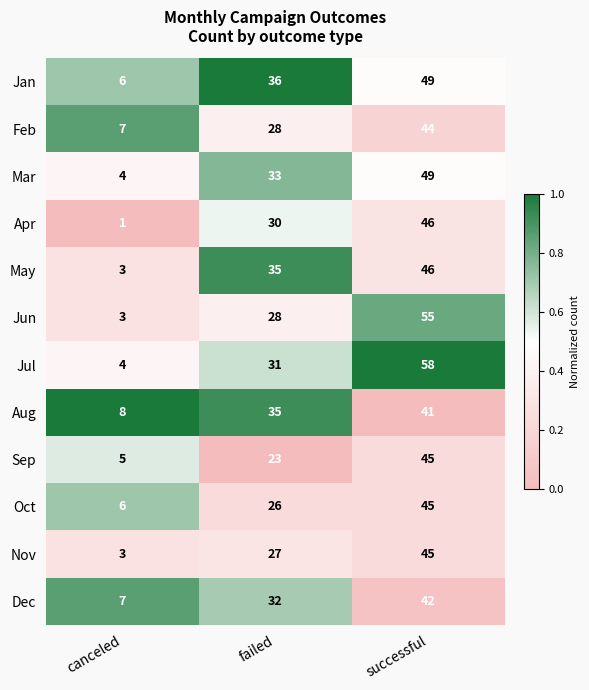

Which category has the highest value in the May series?

successful